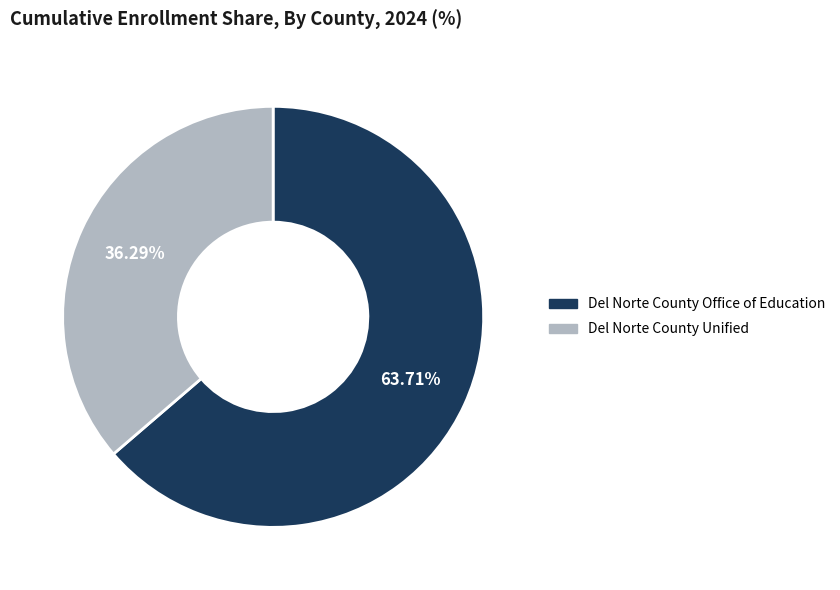

What is the smallest slice in the pie chart?

Del Norte County Unified